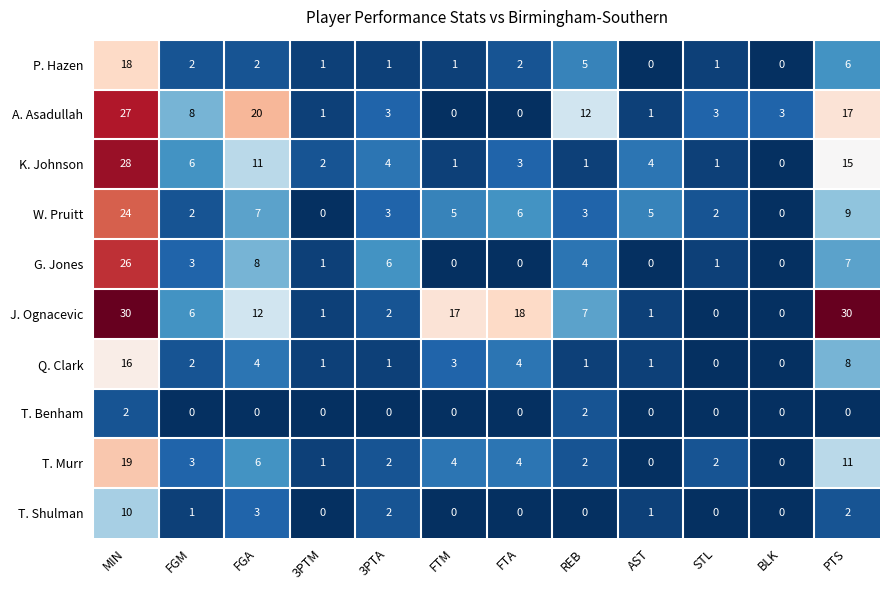

What is the sum of the T. Shulman values at FGM and PTS?

3